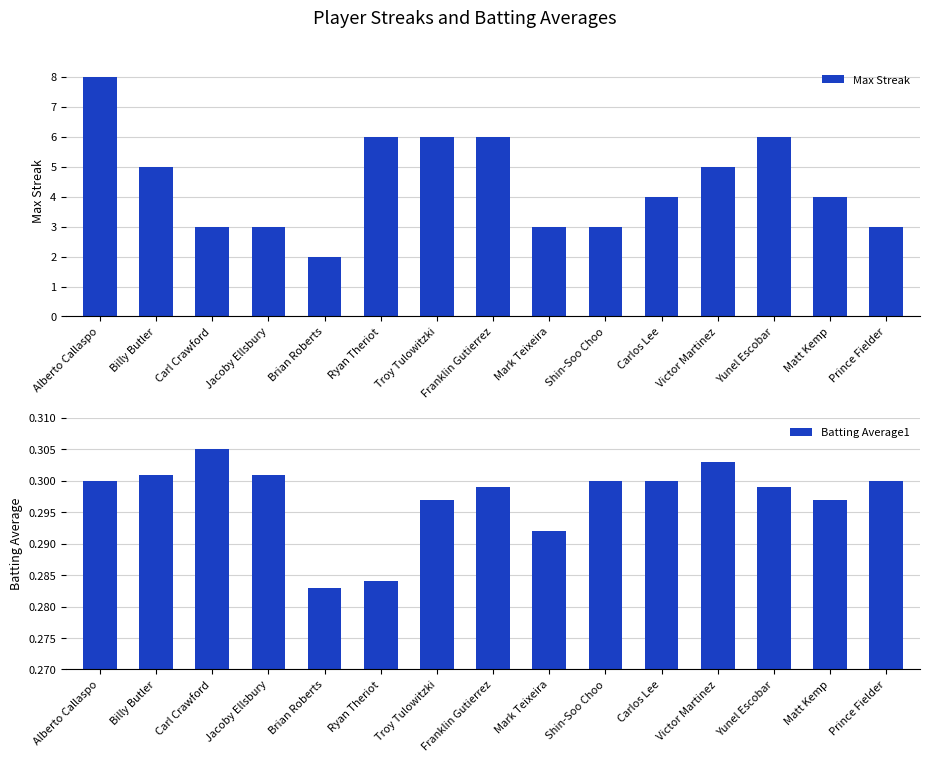

What is the difference between the Max Streak values at Troy Tulowitzki and Shin-Soo Choo?

3